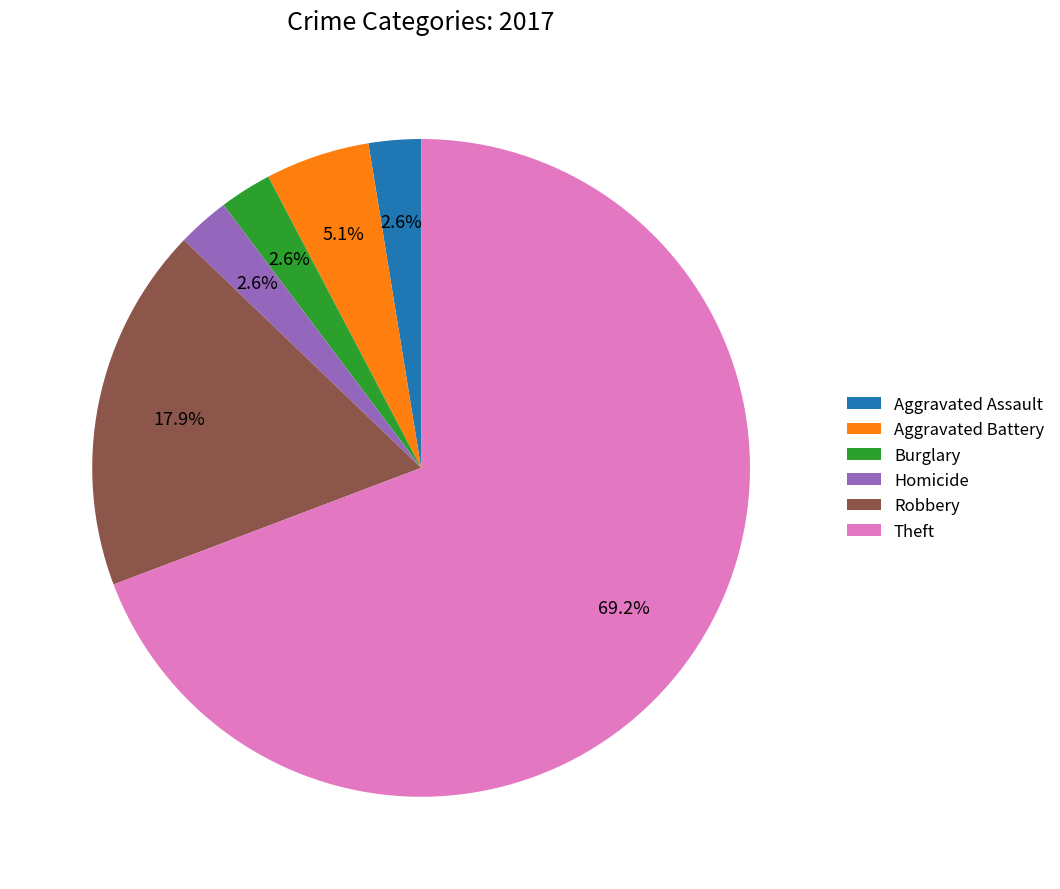

What is the largest slice in the pie chart?

Theft